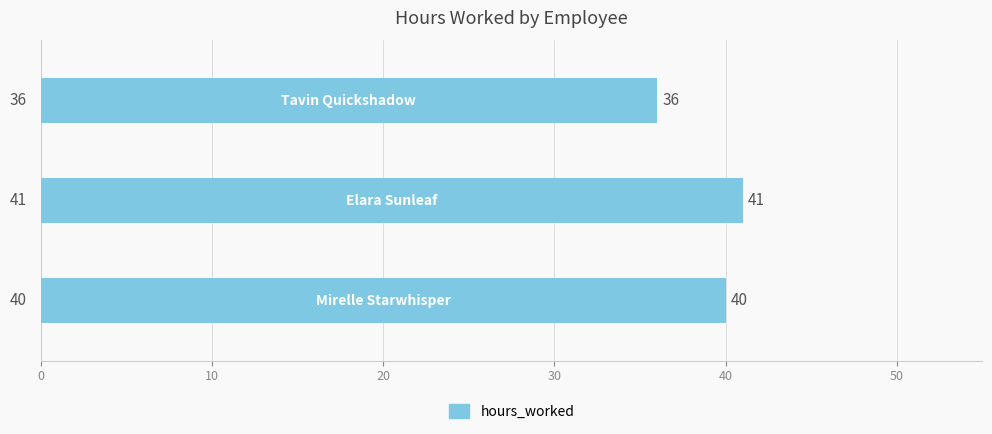

Reading top to bottom, what are all the values shown in this chart?

36	41	40